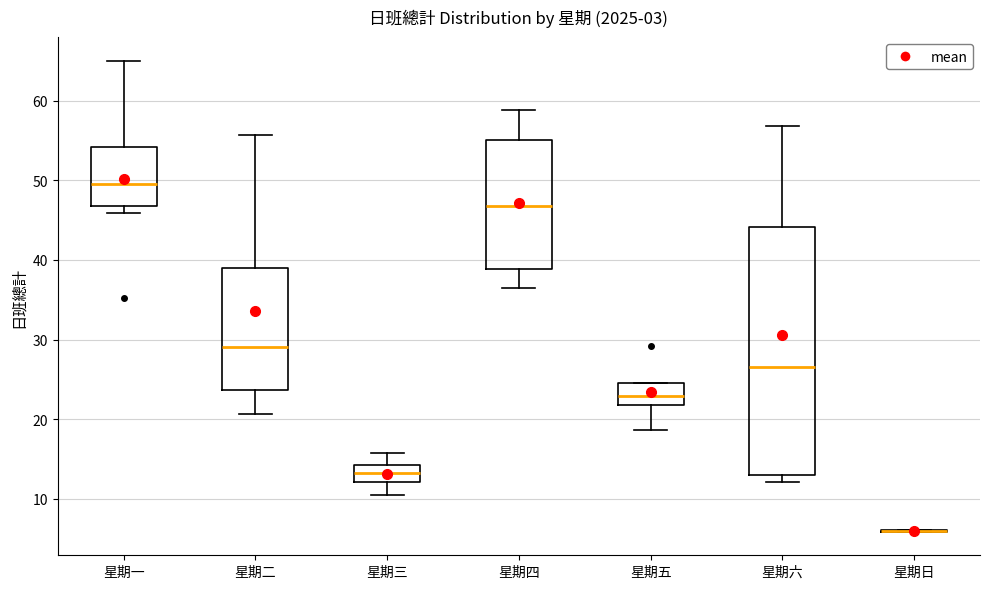

Reading left to right, read every box against the y-axis: the position of its median line, the range the box covers, and the ends of its whiskers. The values are not printed on the chart, so give them approximately, as read against the axis.

星期一: median 50, box 47 to 54, whiskers 46 to 65
星期二: median 29, box 24 to 39, whiskers 21 to 56
星期三: median 13, box 12 to 14, whiskers 10 to 16
星期四: median 47, box 39 to 55, whiskers 37 to 59
星期五: median 23, box 22 to 25, whiskers 19 to 25
星期六: median 27, box 13 to 44, whiskers 12 to 57
星期日: box collapsed to a line at 6, whiskers 6 to 6